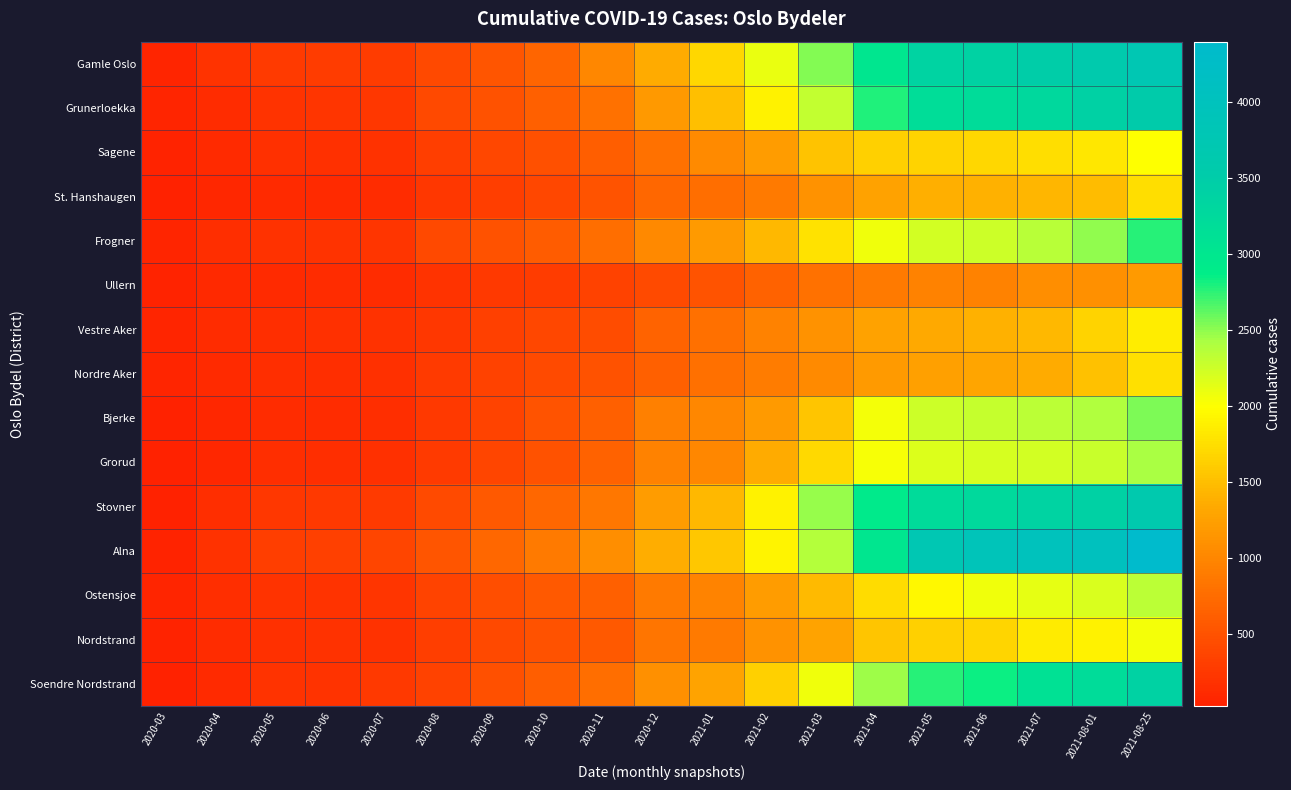

Between 2021-03 and 2020-05, which is larger?

2021-03